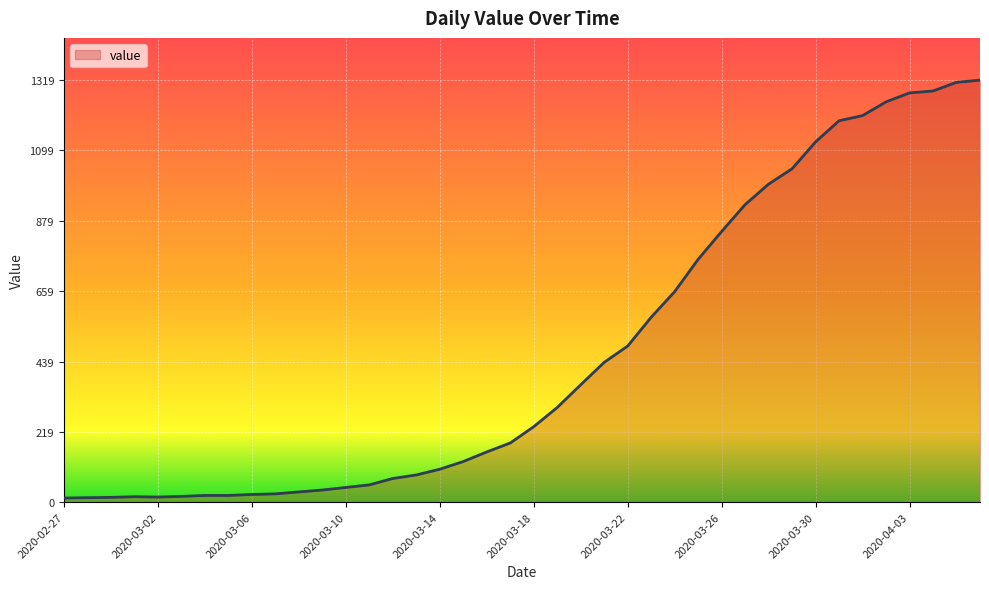

What is the difference between the maximum and minimum values?

1306